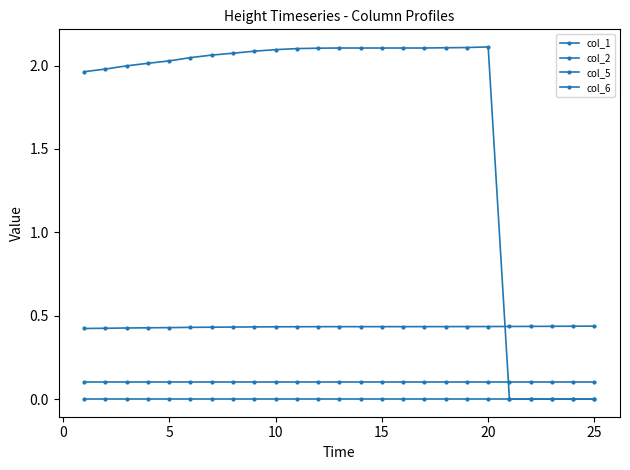

How many lines are shown in the chart?

4